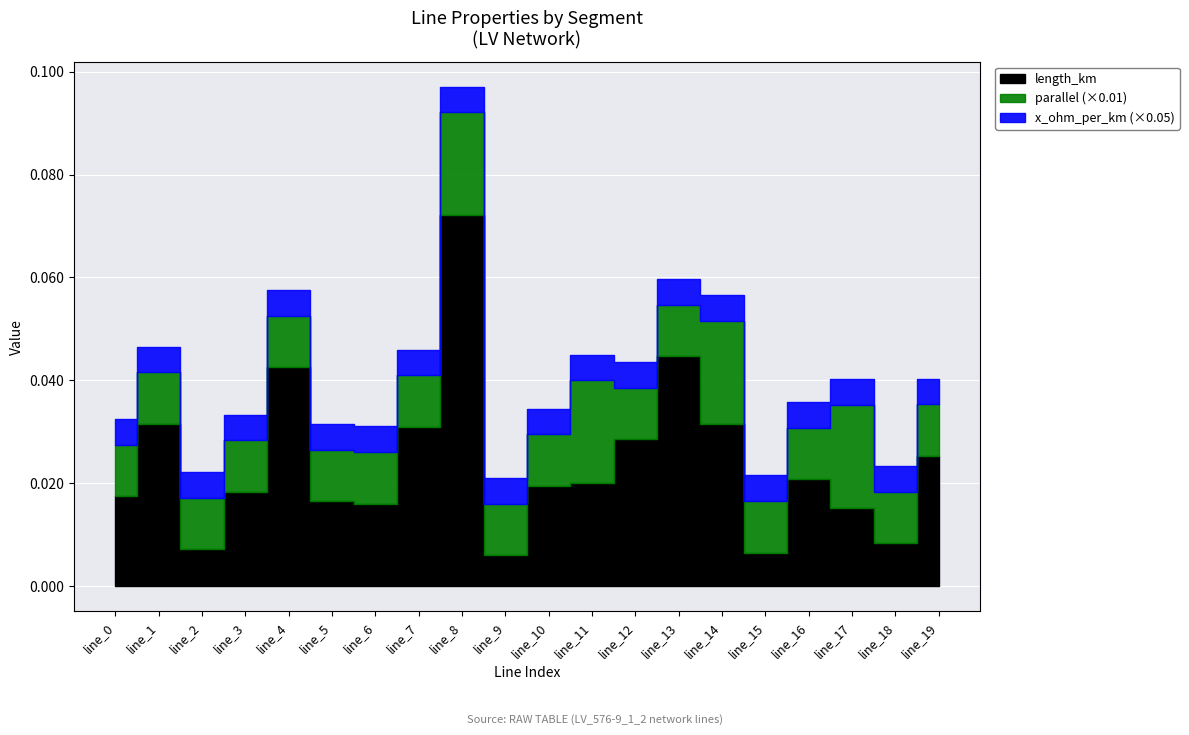

True or false: x_ohm_per_km and parallel intersect in this chart.

False